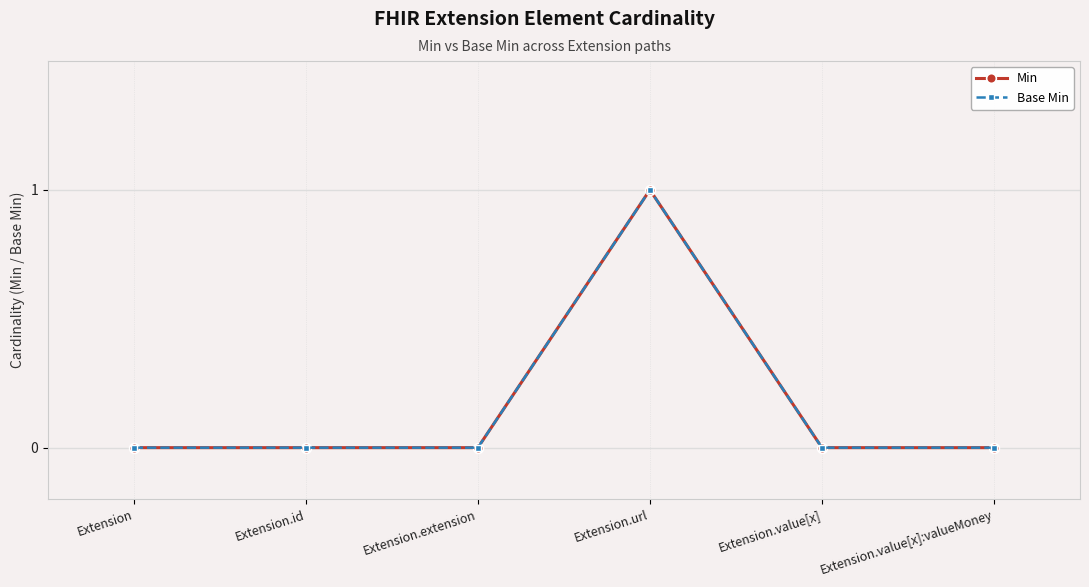

At which label is Base Min closest to 0?

Extension